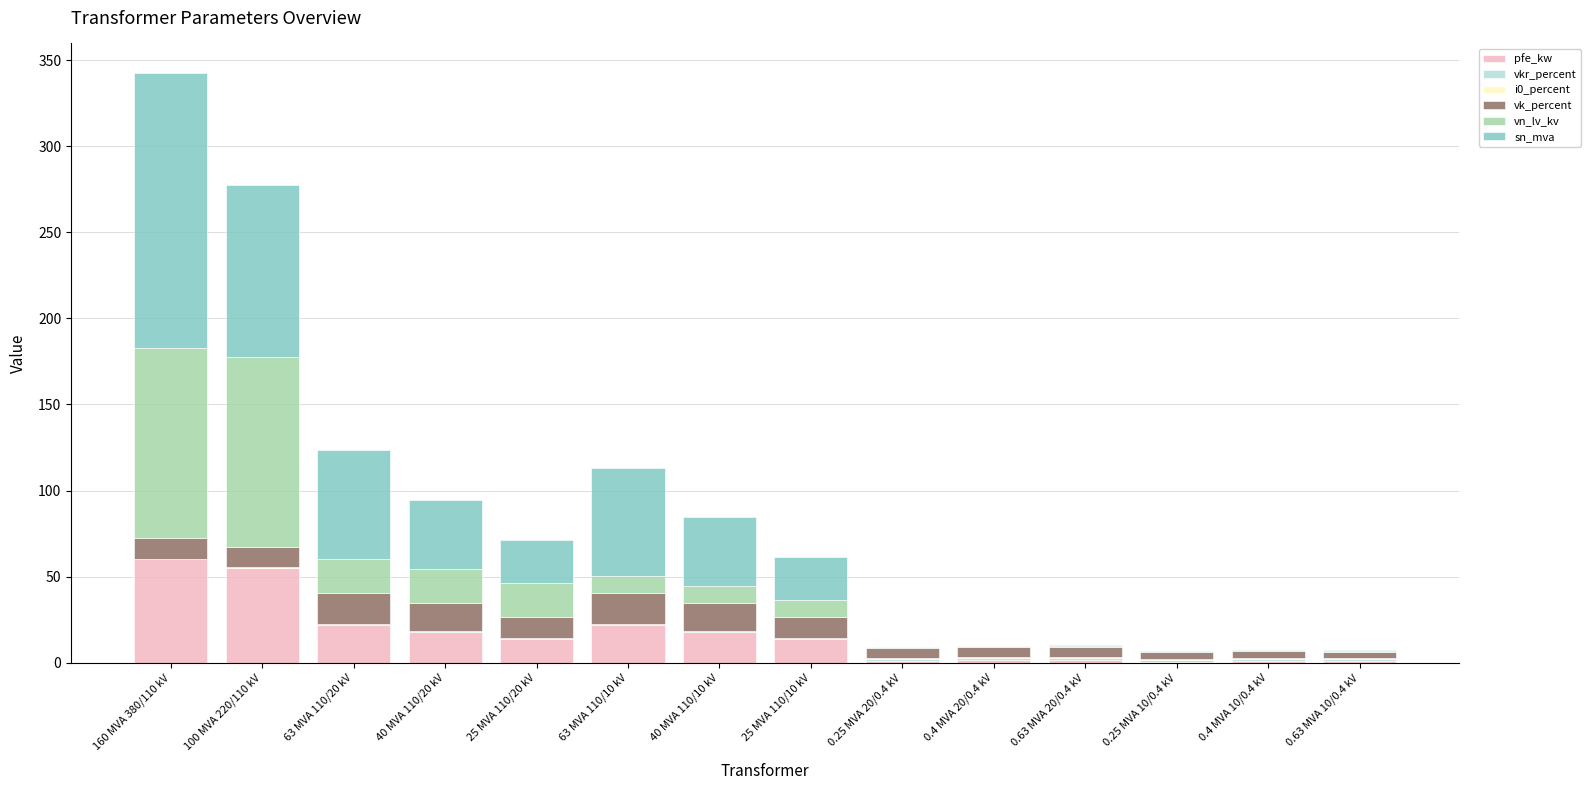

Count the number of data series in this chart.

6